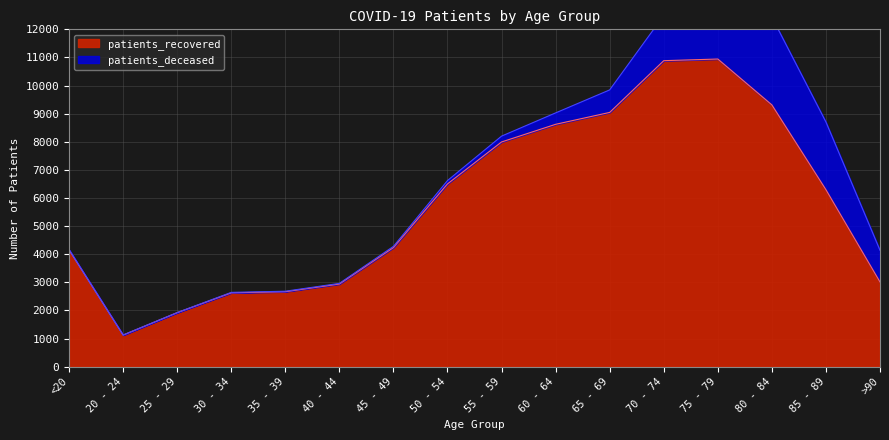

Is it true that the value at 40 - 44 is 1665?

False